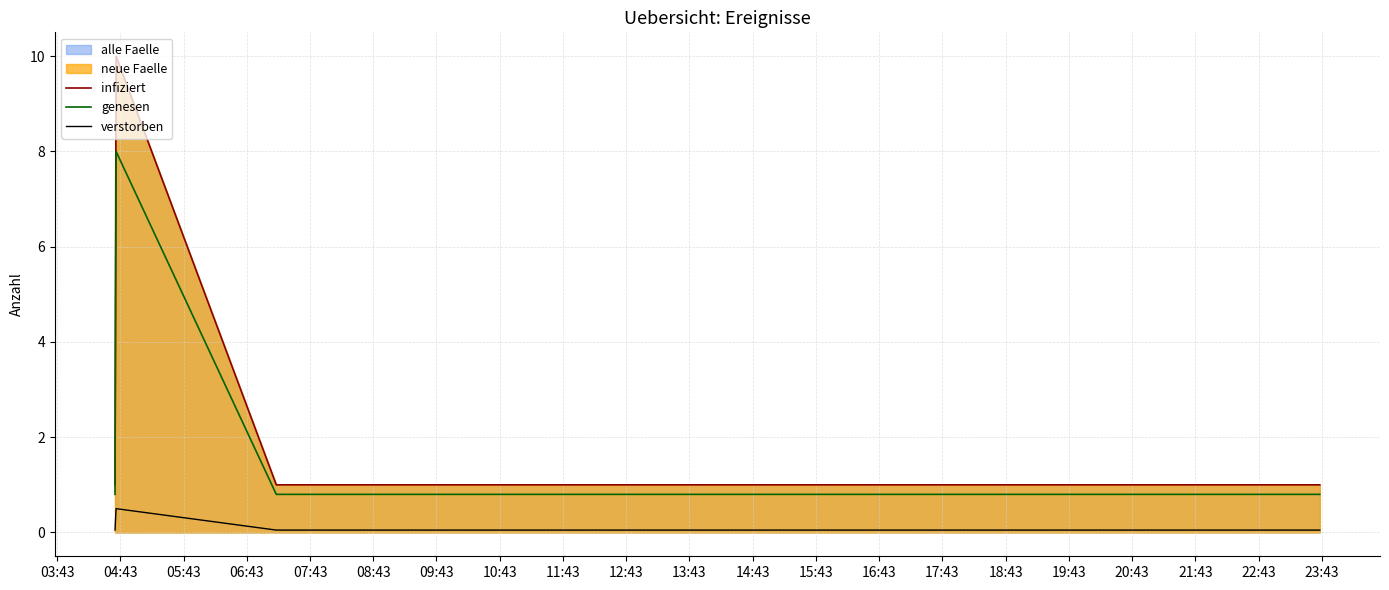

True or false: verstorben and infiziert intersect in this chart.

False